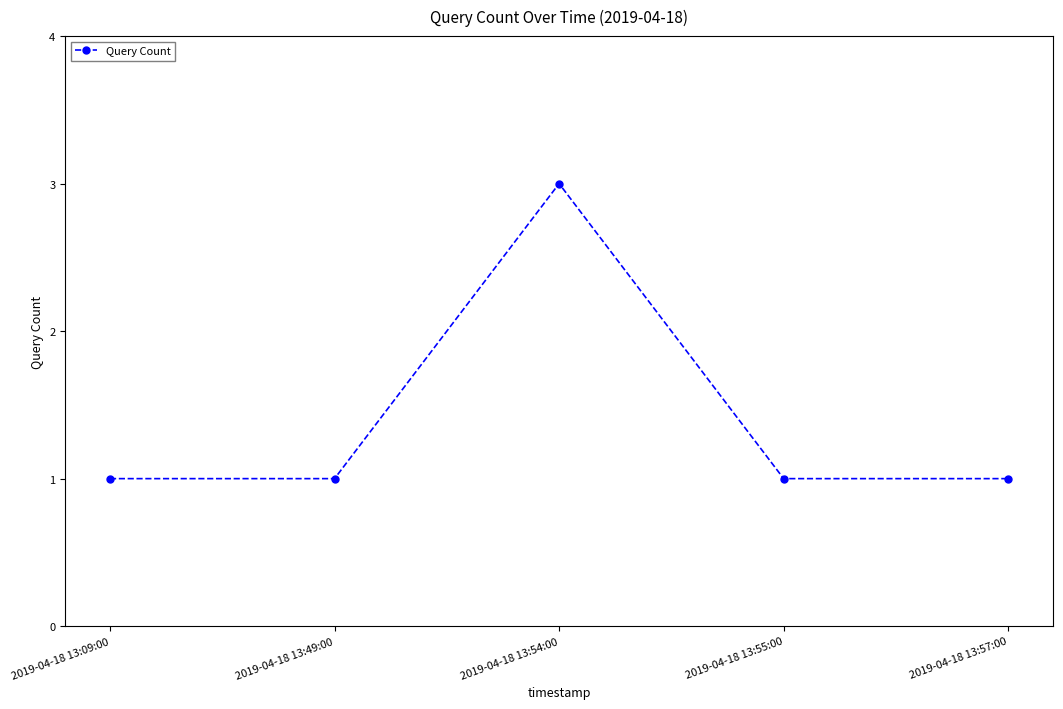

What is the change in value from 2019-04-18 13:54:00 to 2019-04-18 13:55:00?

-2